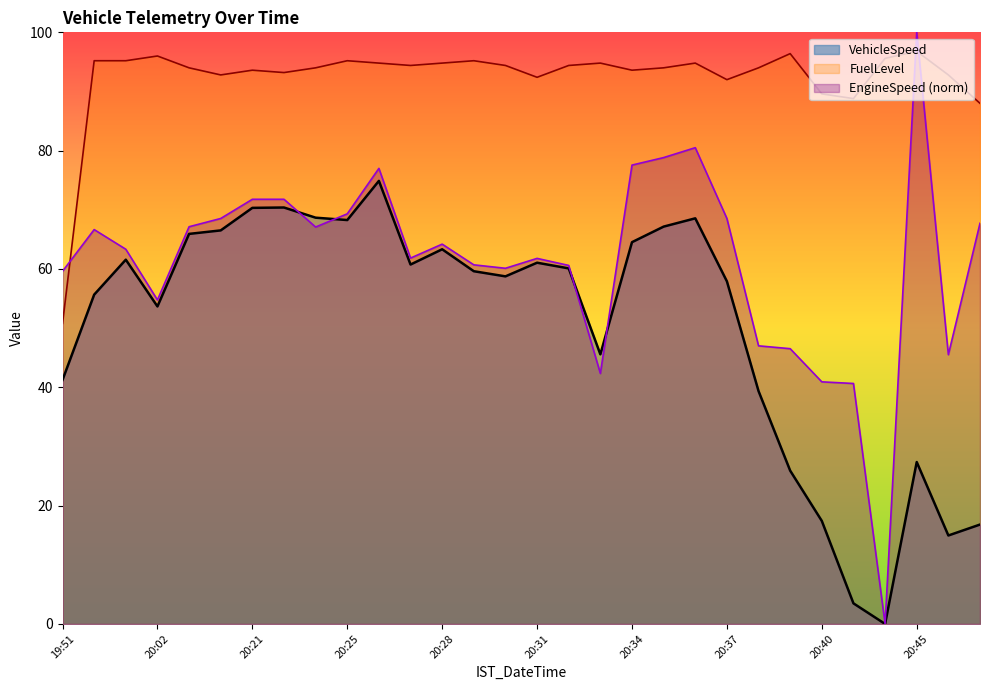

Rank the series by their average value, from lowest to highest.

VehicleSpeed, EngineSpeed (norm), FuelLevel